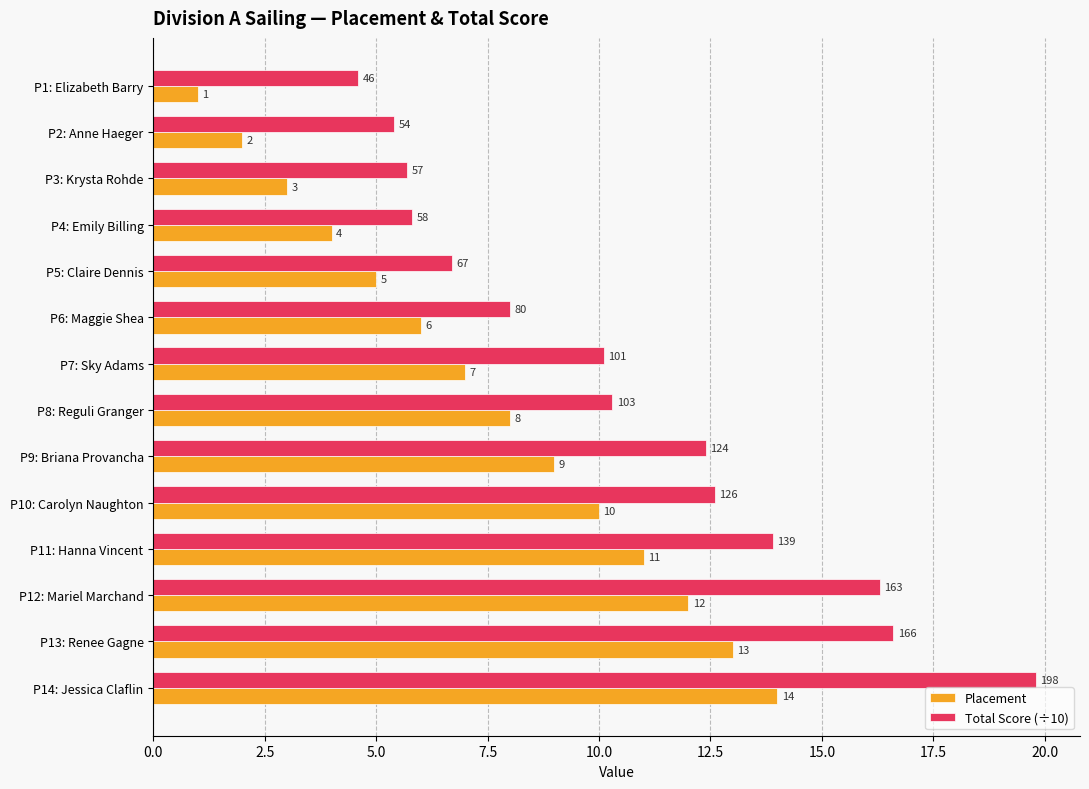

Which series has the widest spread of values?

Total Score (÷10)